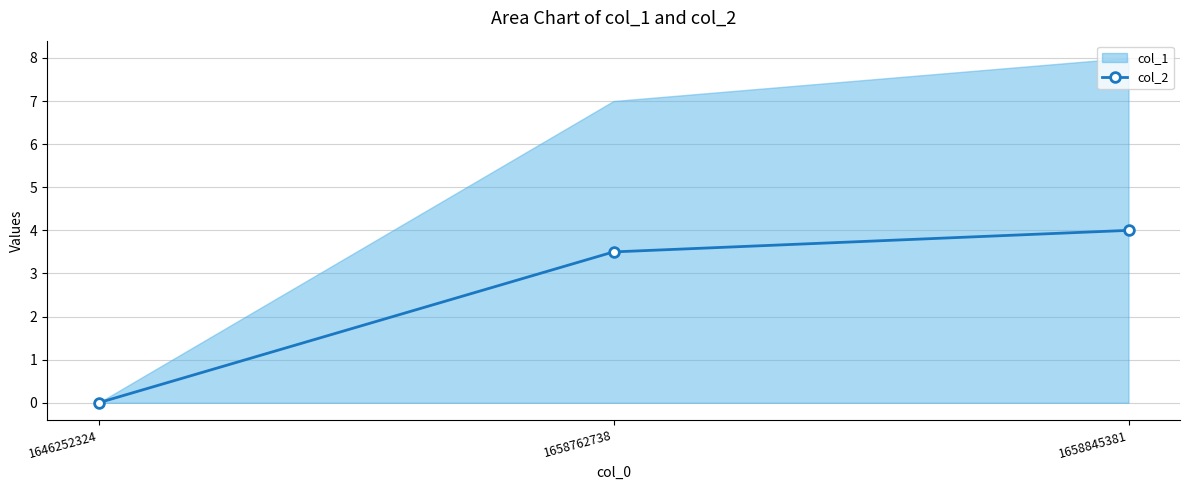

How many values are below 3?

1